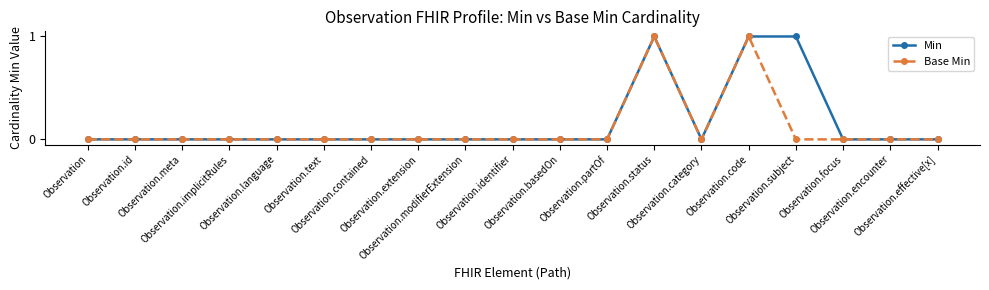

Rank the series by their average value, from highest to lowest.

Min, Base Min